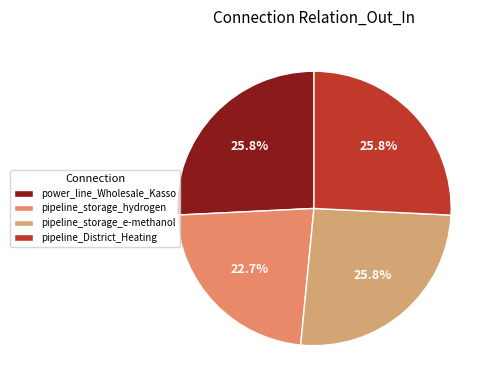

True or false: pipeline_storage_e-methanol accounts for 31% of the total.

False